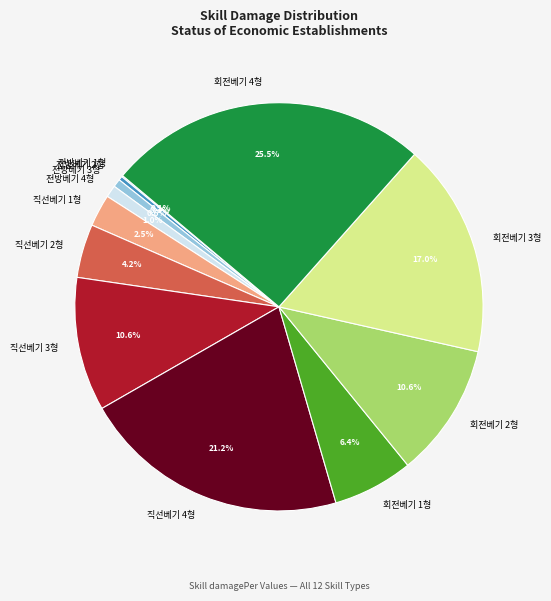

To the nearest percent, what is the difference between the 전방베기 2형 and 직선베기 2형 slice percentages?

4%